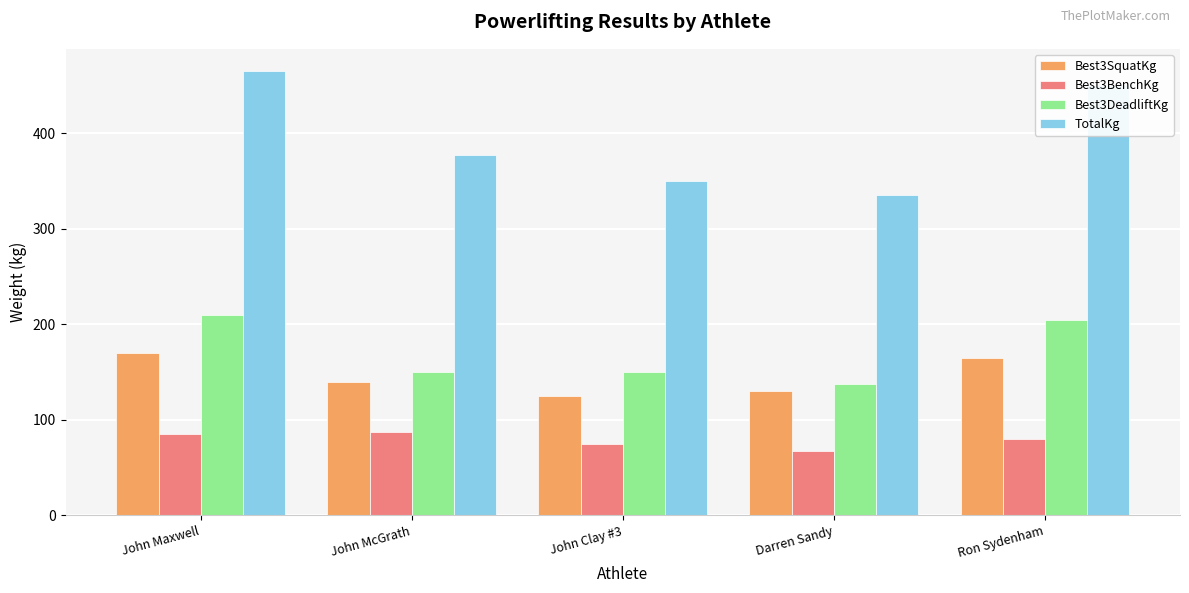

Which label corresponds to the smallest value in the chart?

Darren Sandy